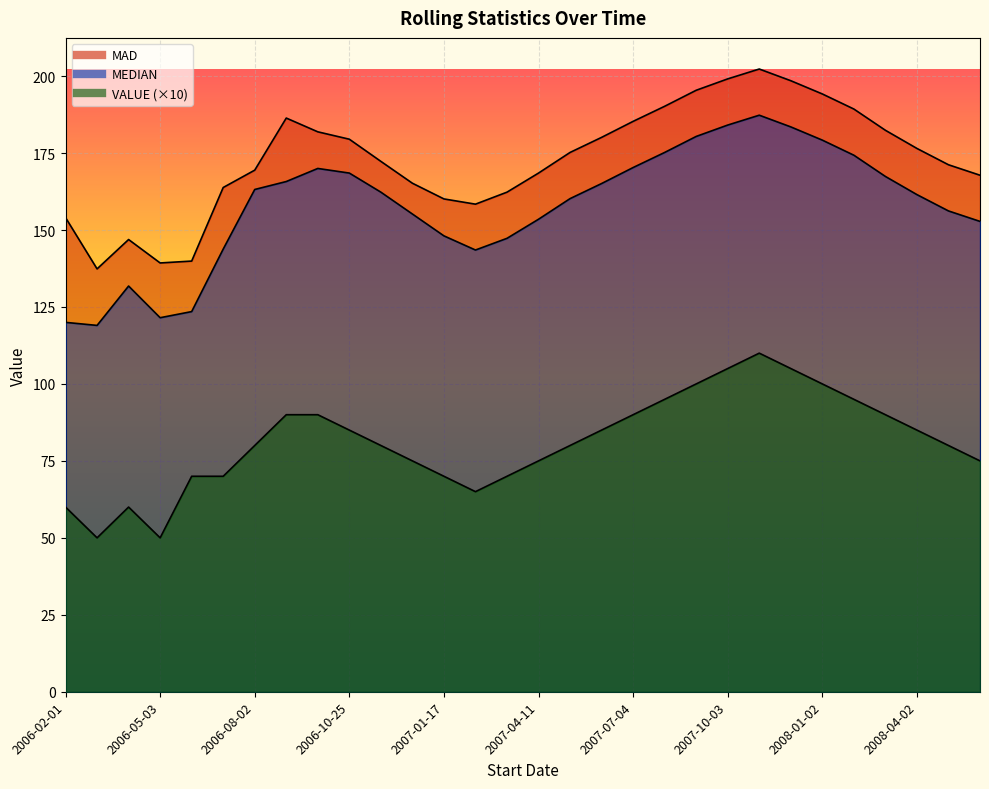

What is the value of the MEDIAN point at the 10th from the left?

168.5